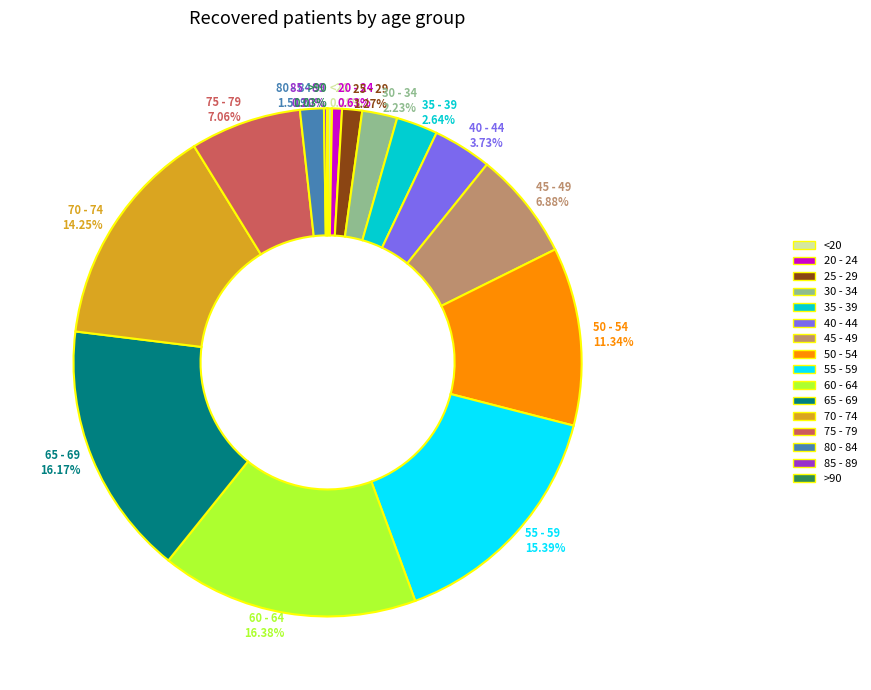

Do 45 - 49 and 55 - 59 together represent more than half of the pie?

No